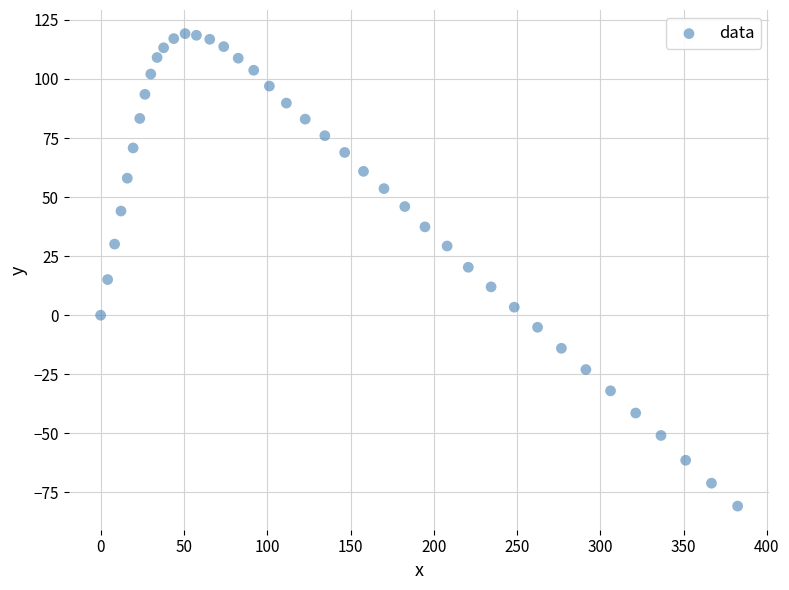

What is the range of Y values (max minus min)?

200.0